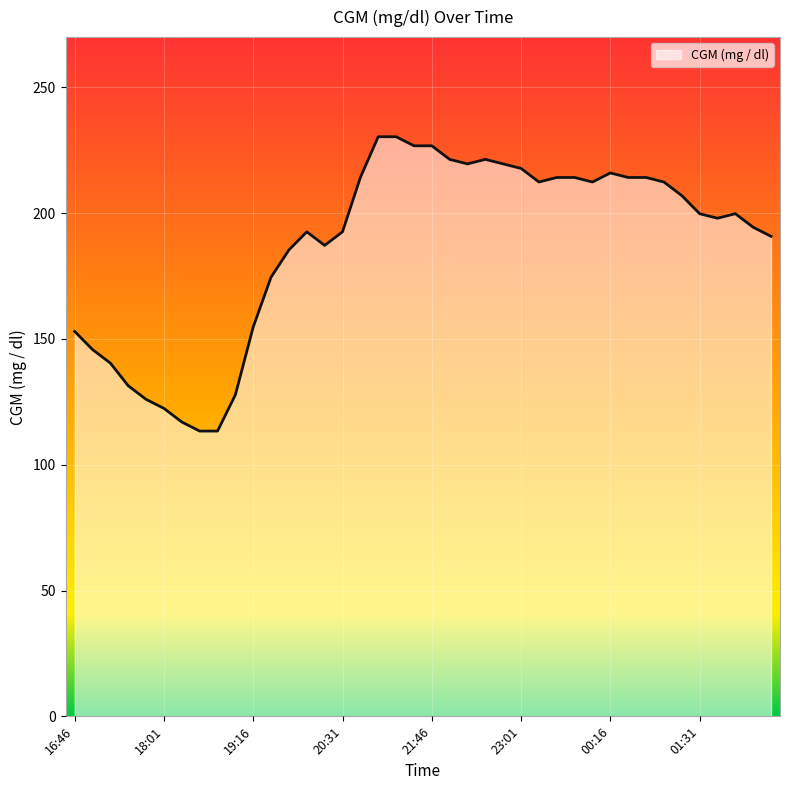

What is the smallest value displayed?

113.4